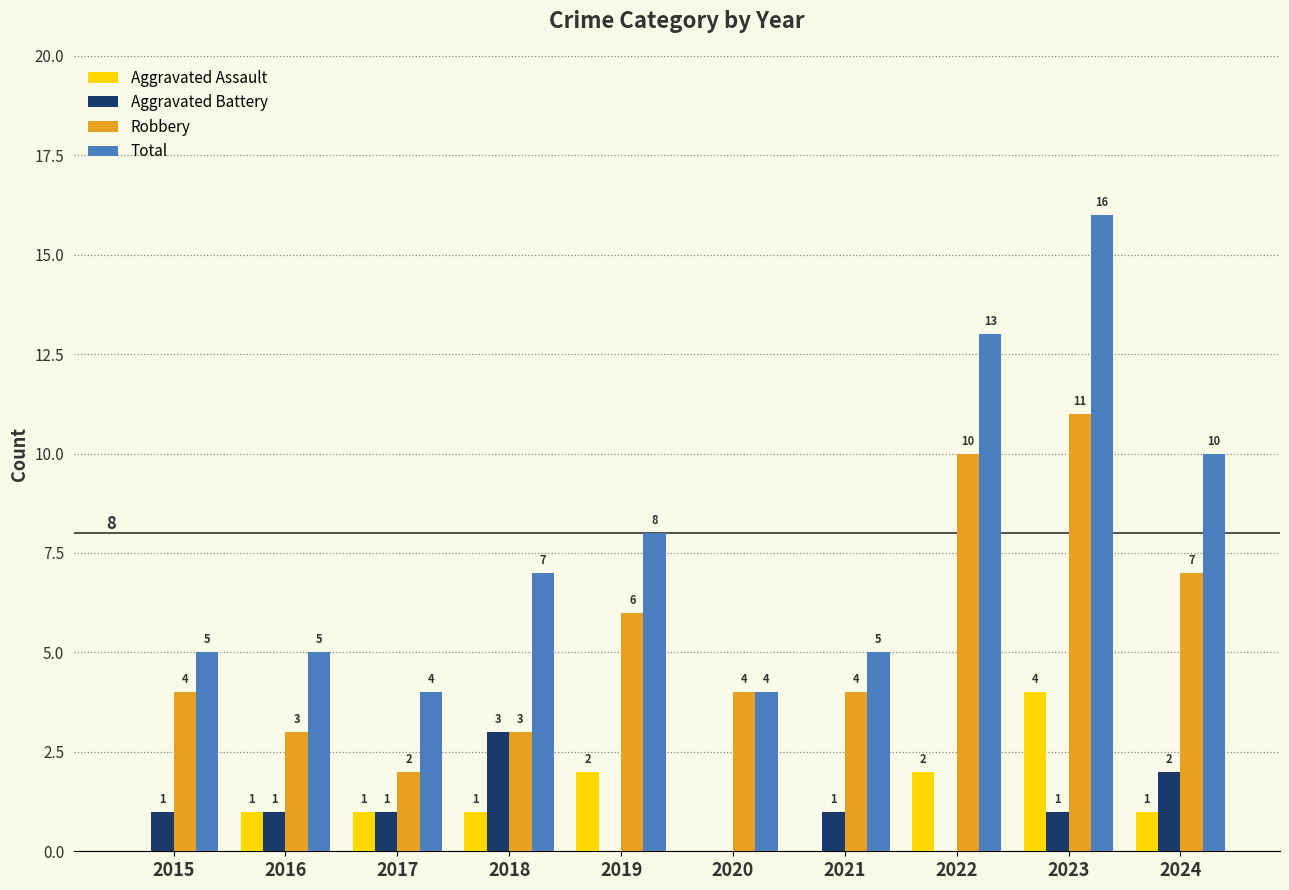

How many groups of bars are there?

10